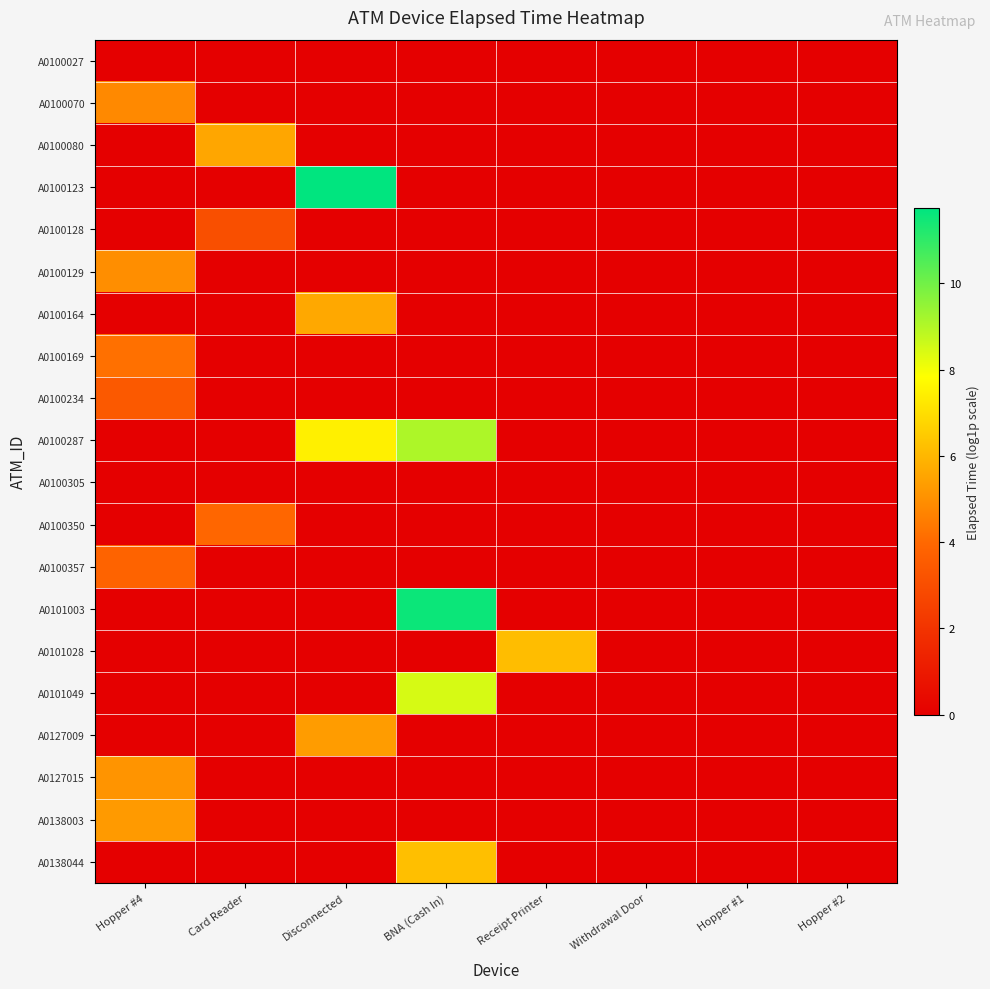

How many categories are shown in the chart?

8